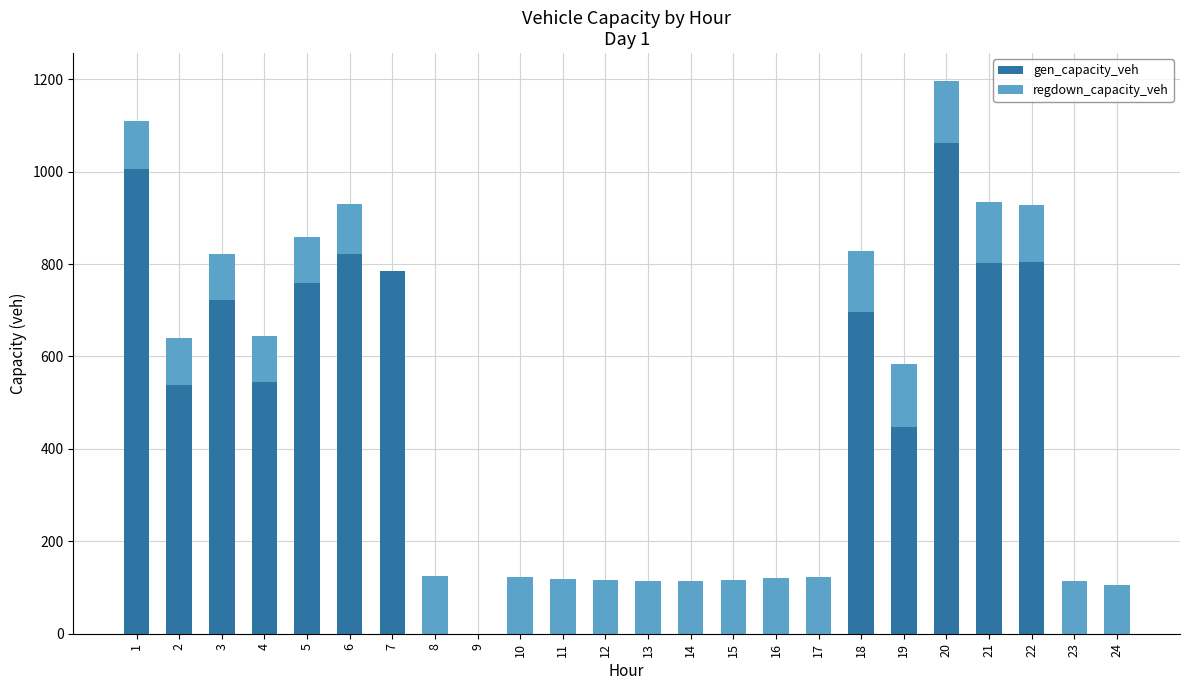

What is the maximum value for gen_capacity_veh?

1061.9